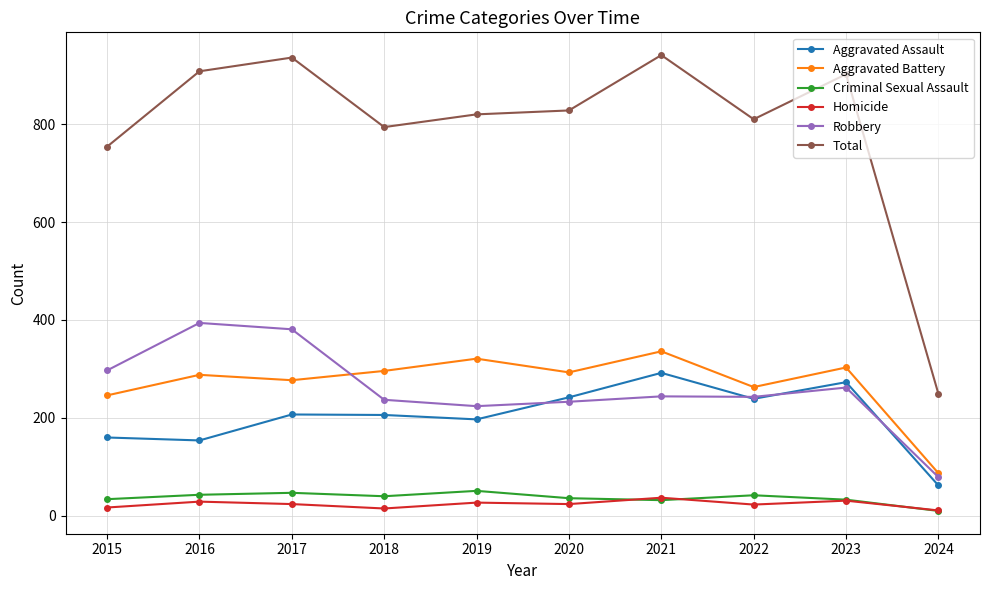

True or false: Aggravated Battery has a value of 246 at 2015.

True